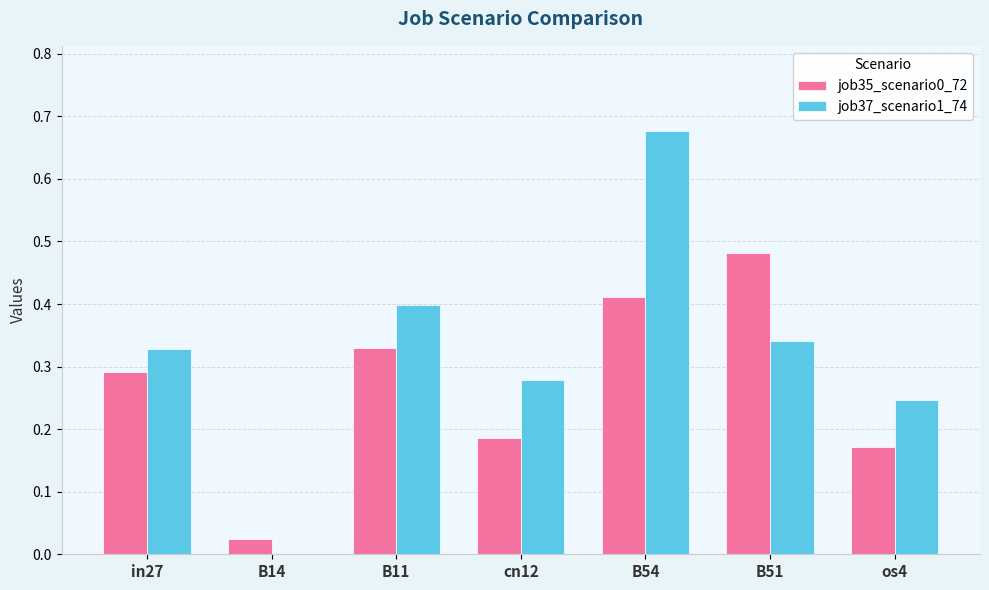

At which label does job37_scenario1_74 reach its peak?

B54